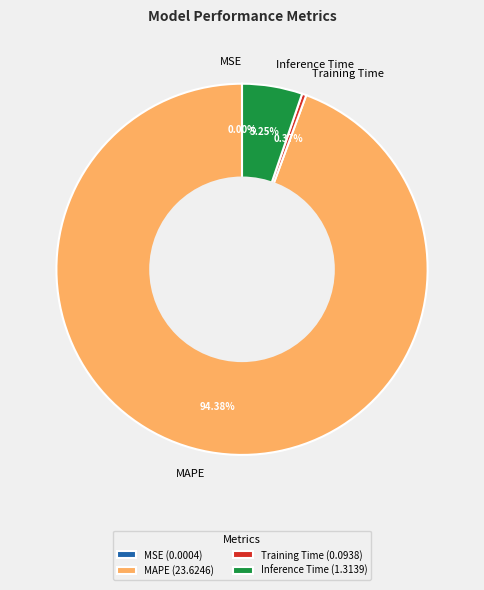

Do Training Time and MAPE together represent more than half of the pie?

Yes